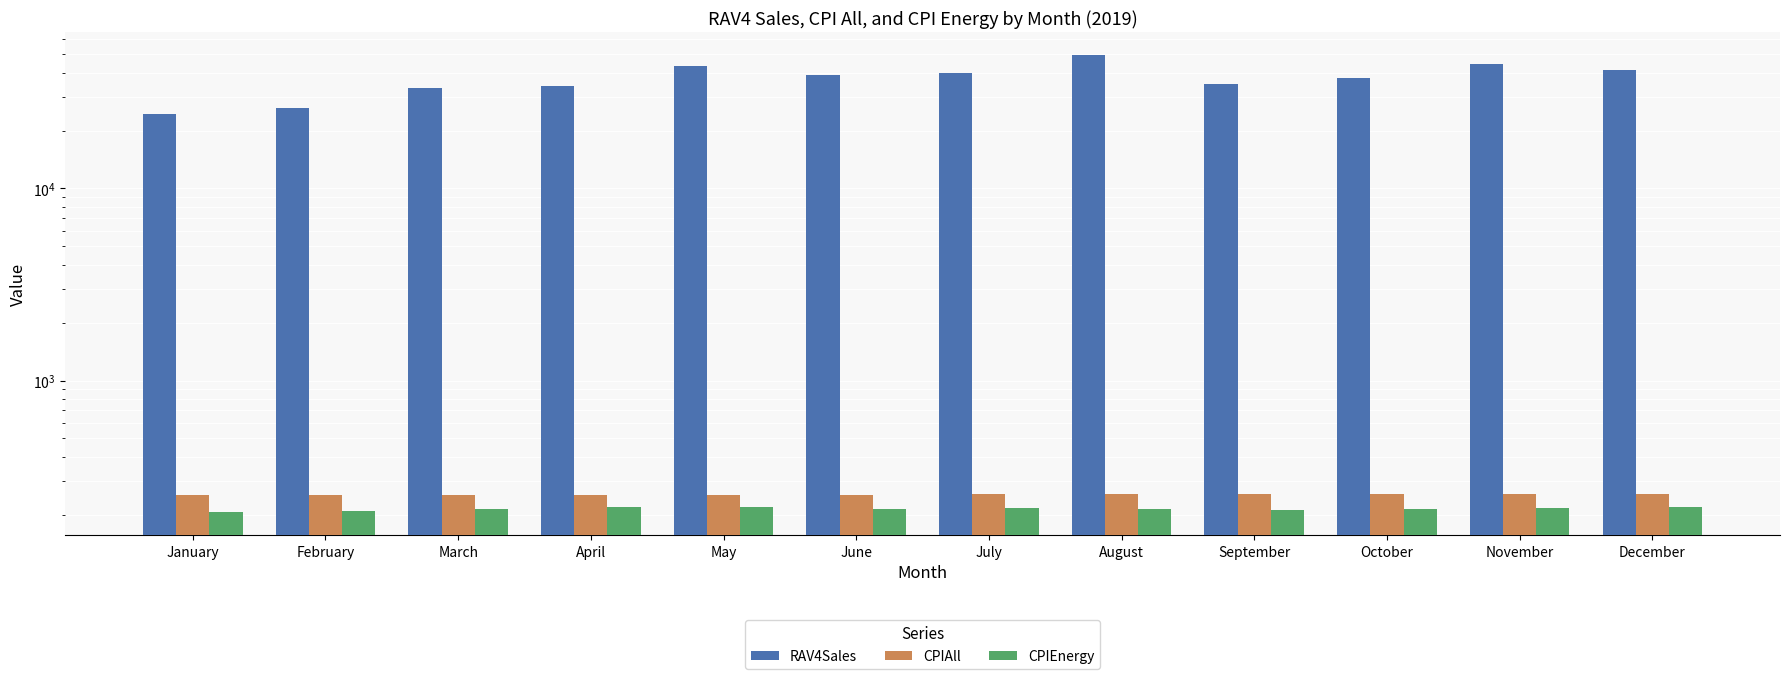

What is the total value across all series at March?

33635.2